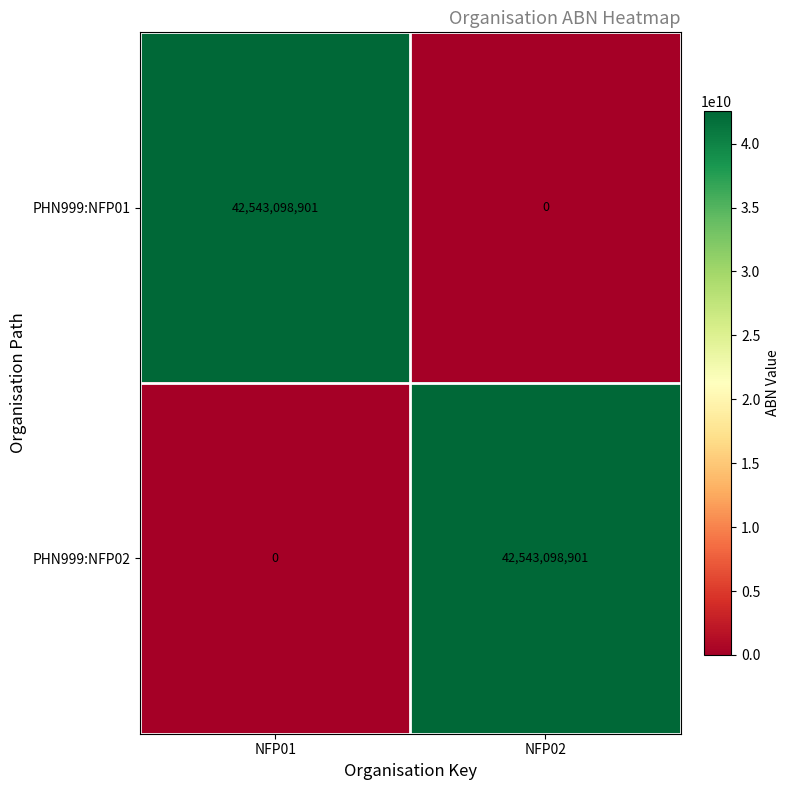

Reading left to right, list all the values displayed in this chart.

PHN999:NFP01: NFP01=42543098901	NFP02=0
PHN999:NFP02: NFP01=0	NFP02=42543098901